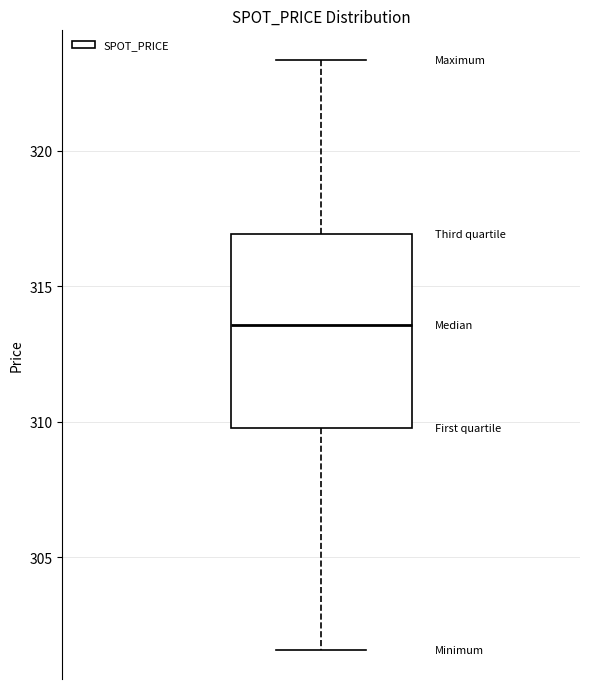

Transcribe this box plot: give where the median line is, the range the box spans, and where the two whiskers end, as read against the y-axis. The values are not printed on the chart, so give them approximately, as read against the axis.

median 313.5, box 310.0 to 317.0, whiskers 301.5 to 323.5